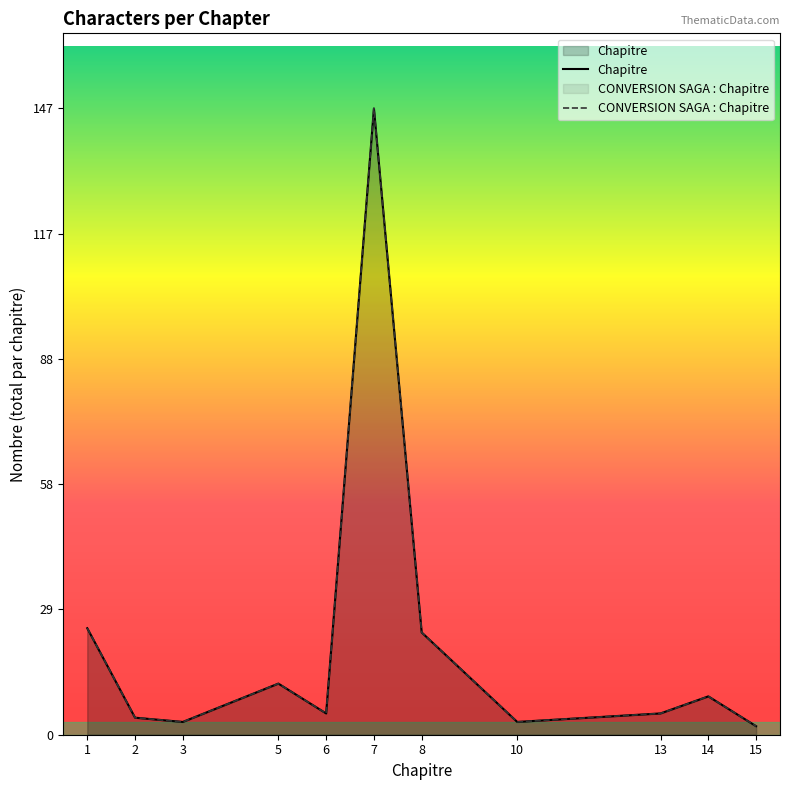

How many lines are shown in the chart?

2